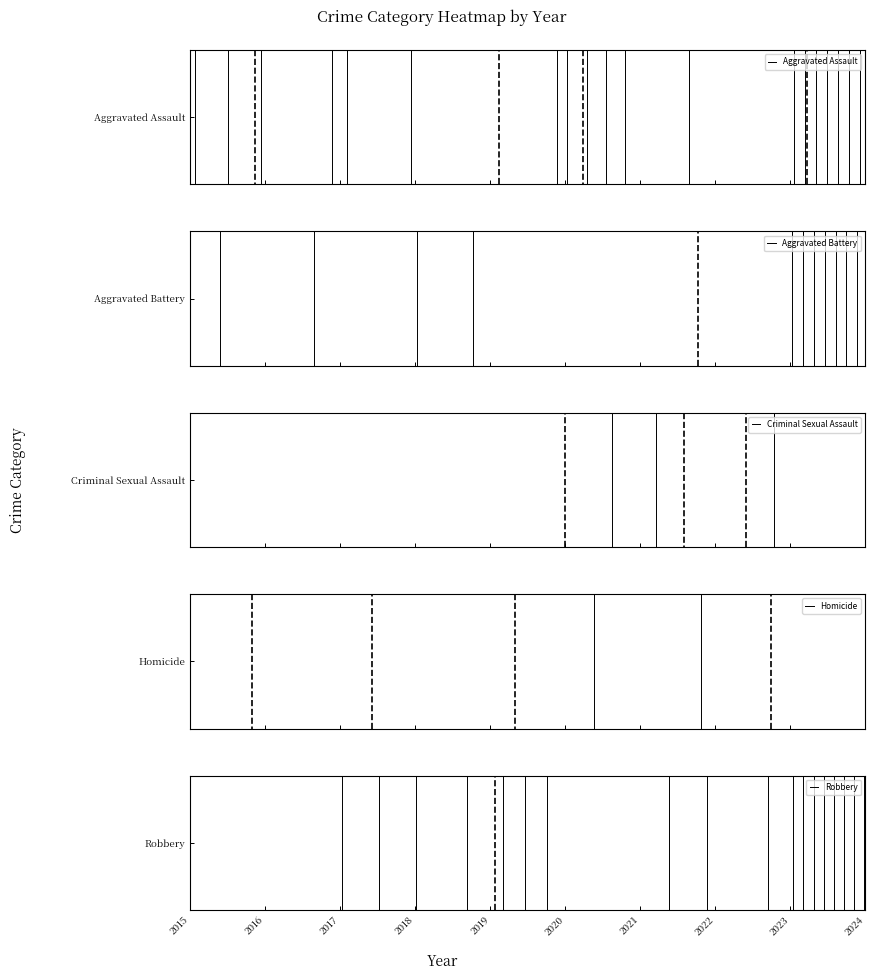

Count the number of data series in this chart.

5